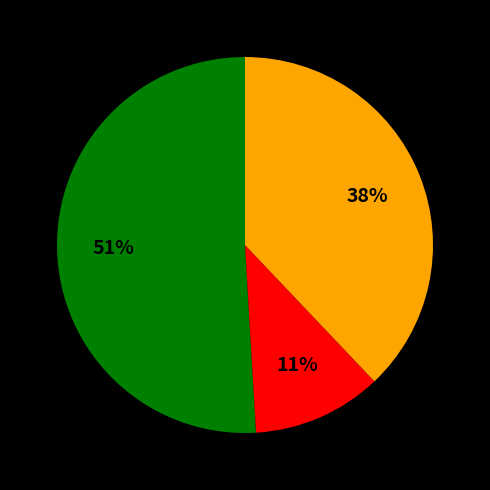

Is there any slice that represents more than half of the pie?

Yes